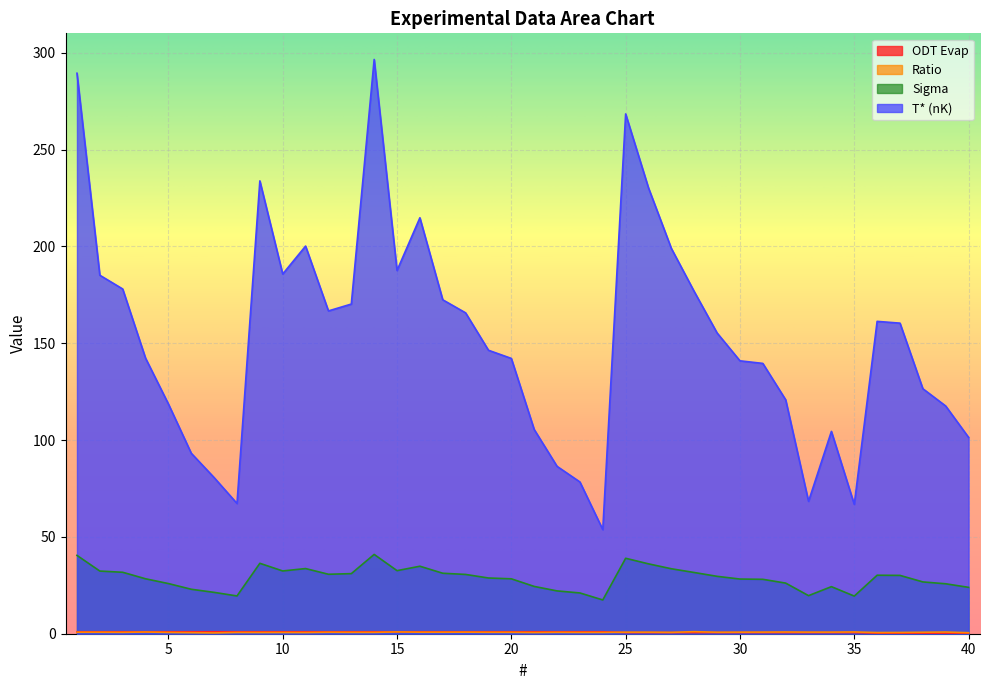

What is the spread (max minus min) of values at 34?

103.9